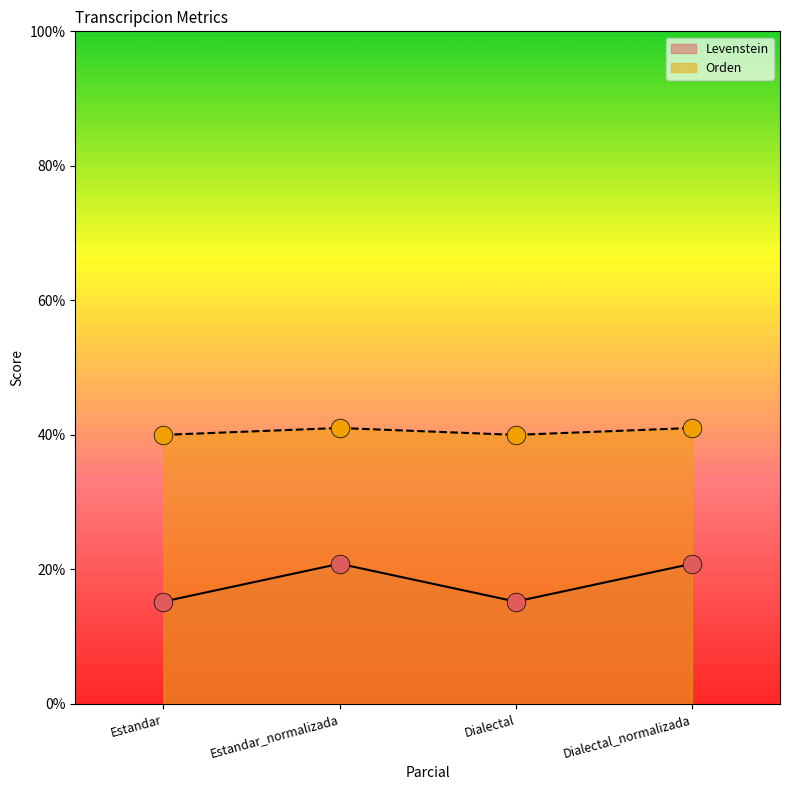

What are all the series names shown in the legend?

Levenstein, Orden